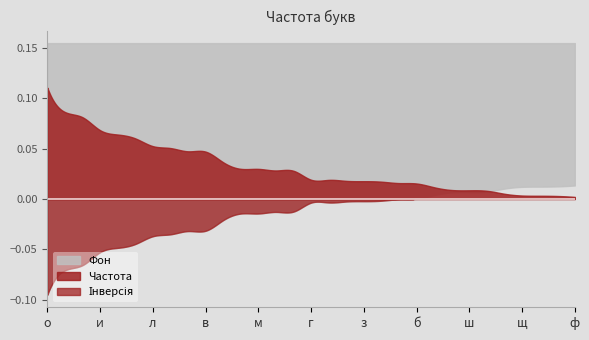

Does the chart have visible grid lines?

No